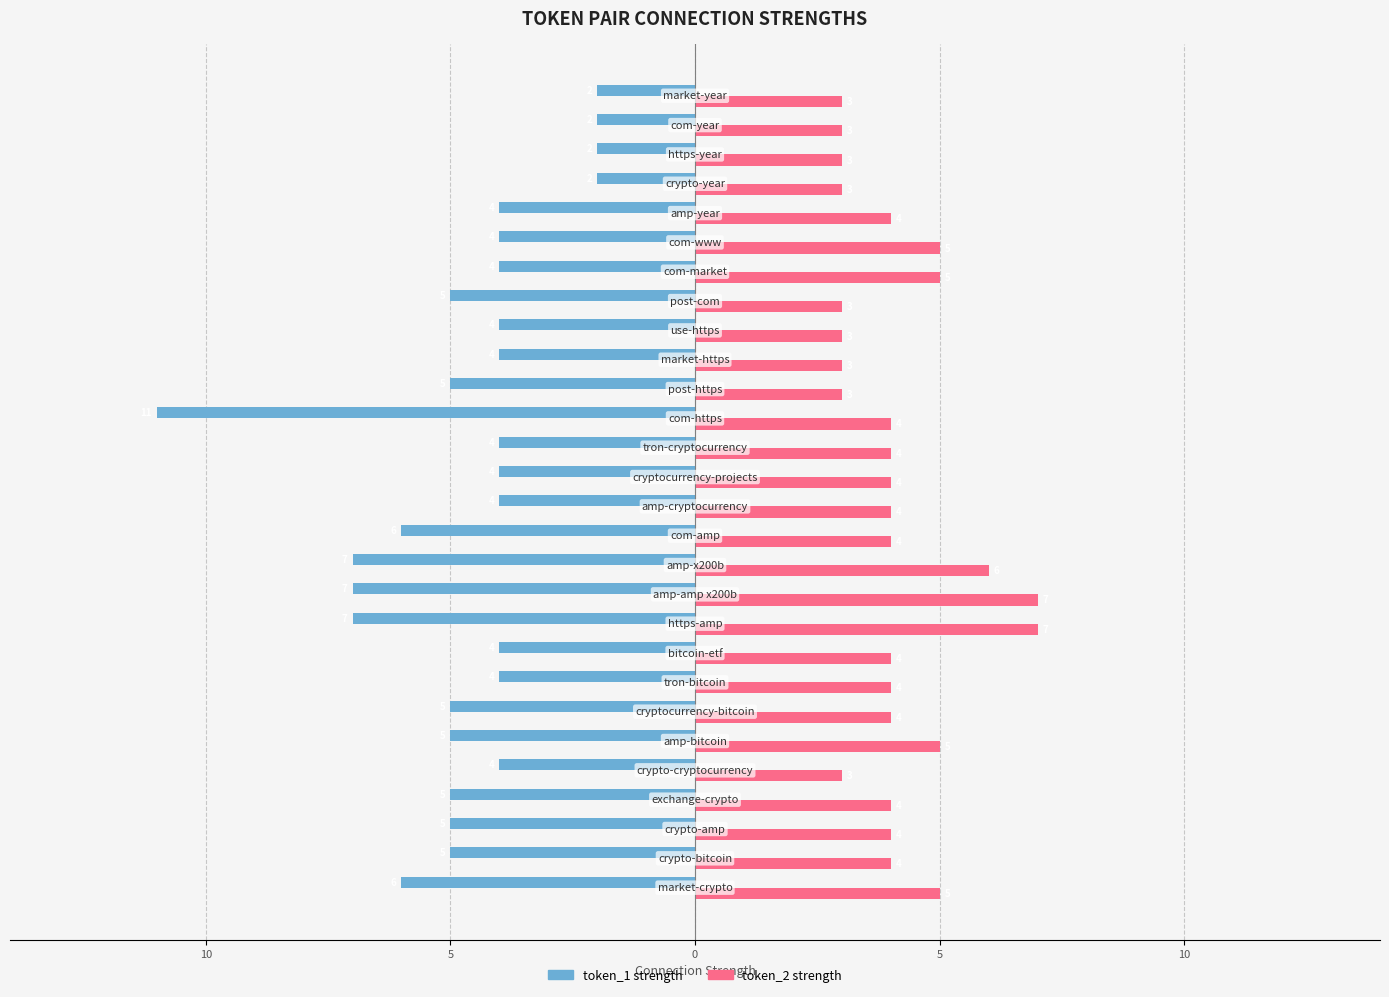

Reading left to right, list all the values displayed in this chart.

token_1 strength: -6	-5	-5	-5	-4	-5	-5	-4	-4	-7	-7	-7	-6	-4	-4	-4	-11	-5	-4	-4	-5	-4	-4	-4	-2	-2	-2	-2
token_2 strength: 5	4	4	4	3	5	4	4	4	7	7	6	4	4	4	4	4	3	3	3	3	5	5	4	3	3	3	3